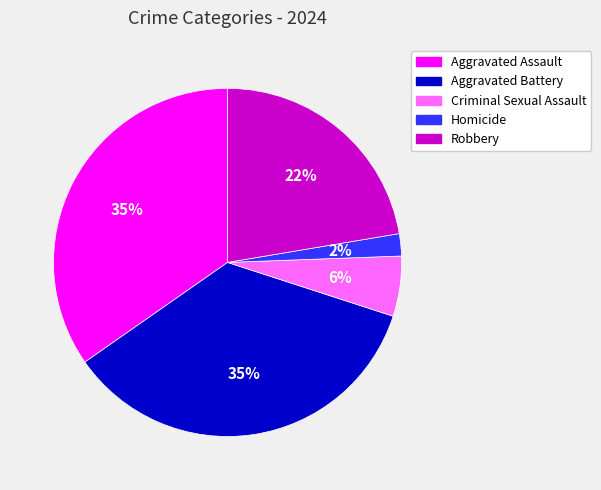

Count the number of slices in the pie.

5